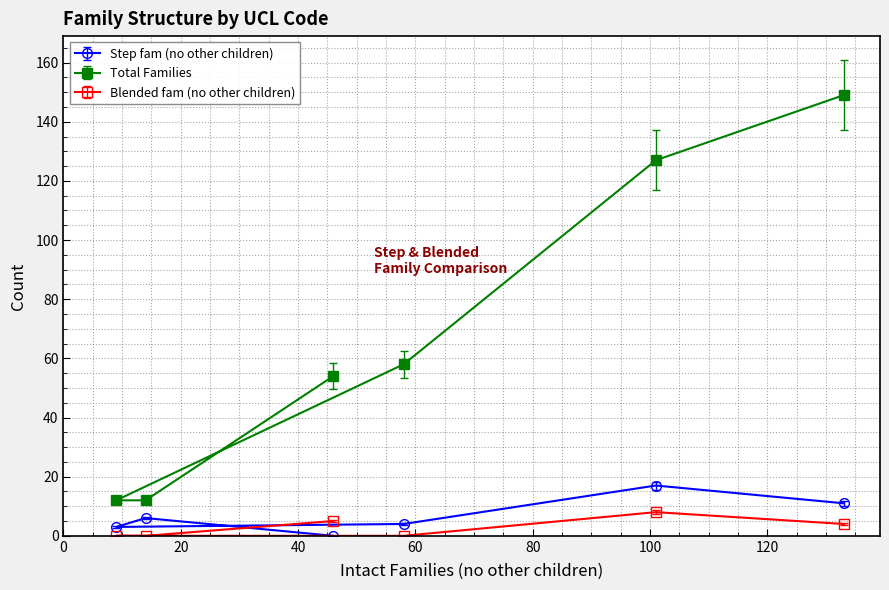

Which series has the largest range (max minus min)?

Total Families